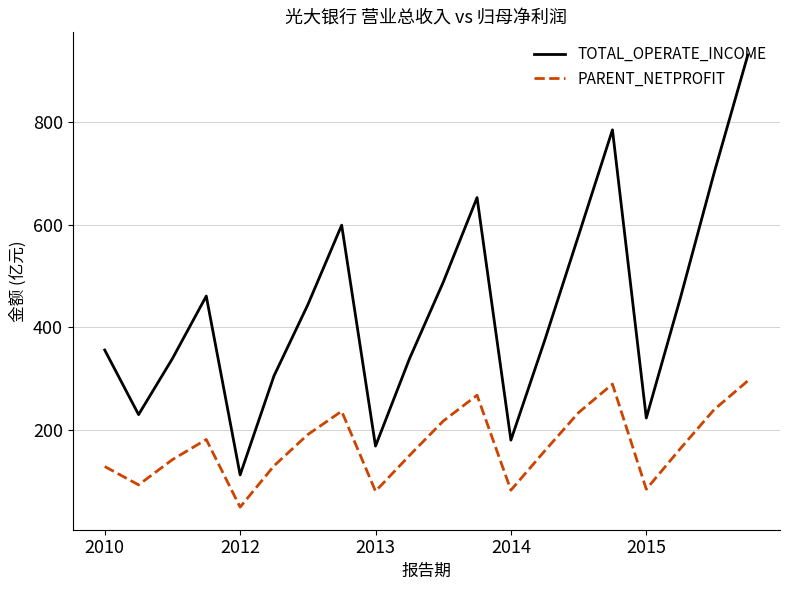

Which series has the widest spread of values?

TOTAL_OPERATE_INCOME